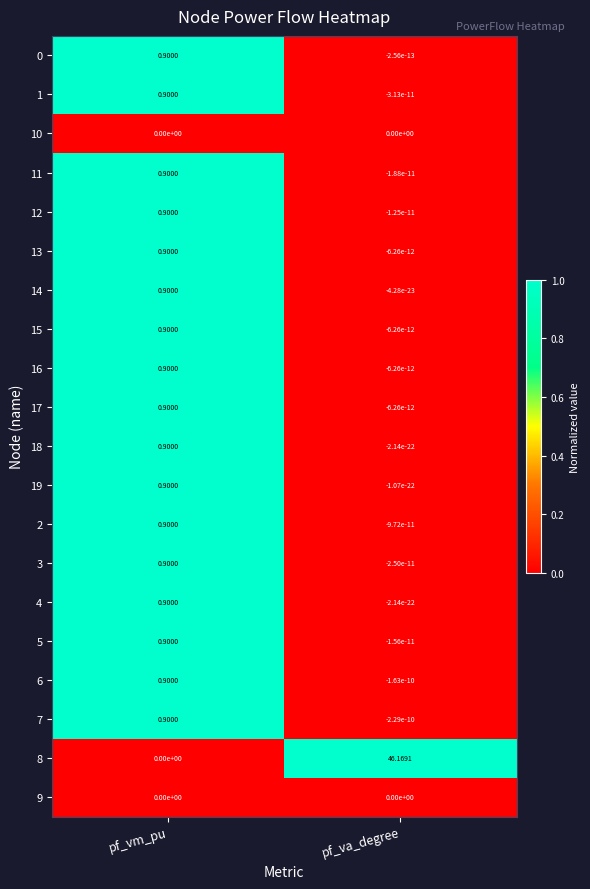

What is the spread (max minus min) of values at pf_va_degree?

46.2